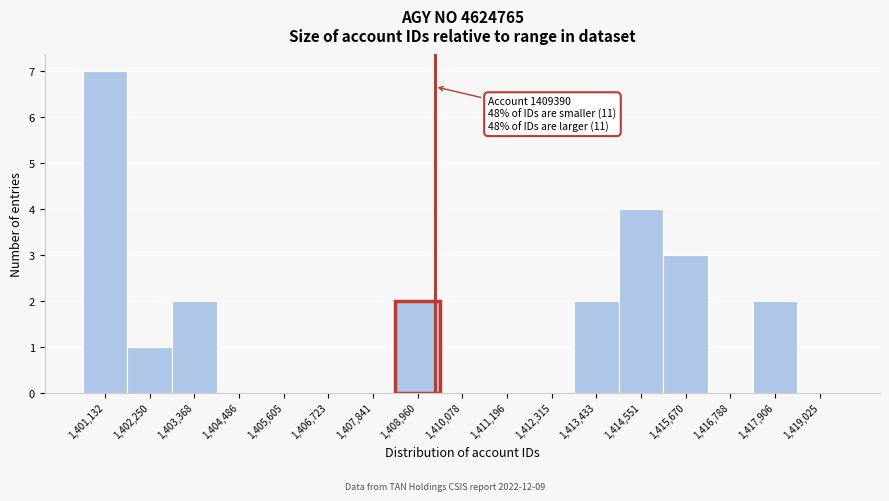

Which range on the x-axis has the tallest bar?

1400600 to 1401600